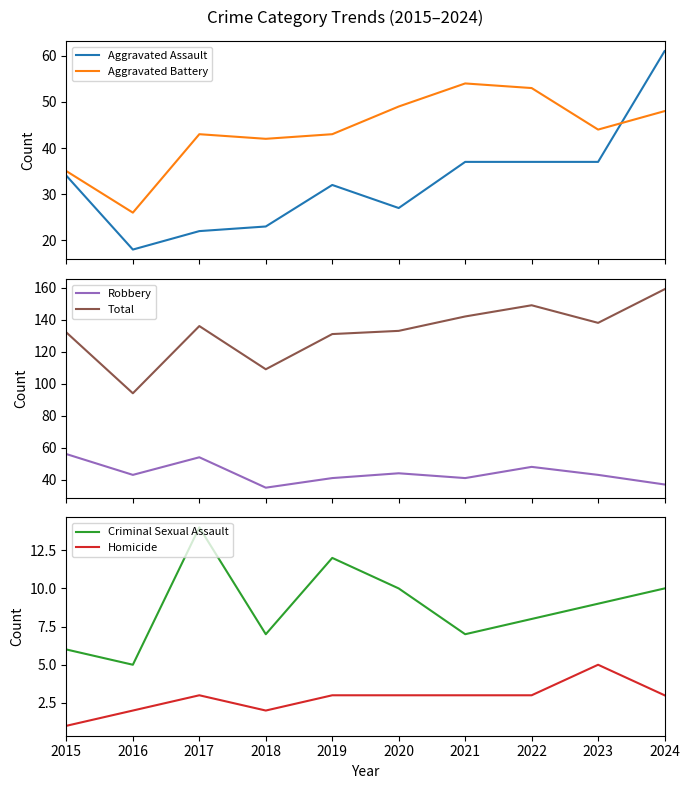

At which category is the sum across all series the highest?

2024